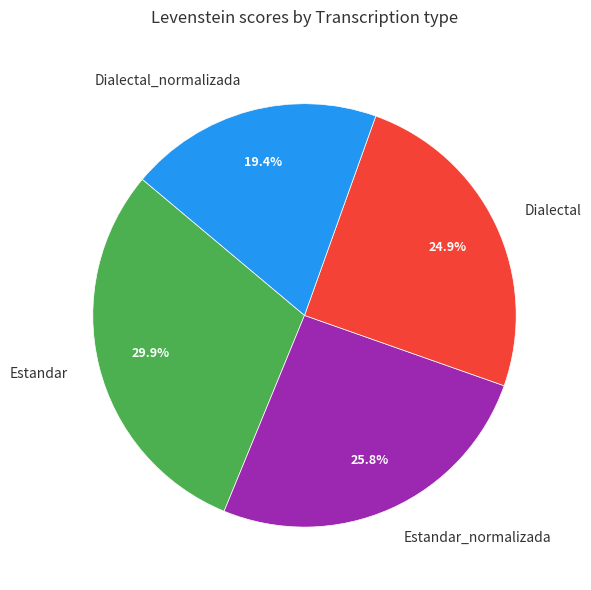

Count the number of slices in the pie.

4